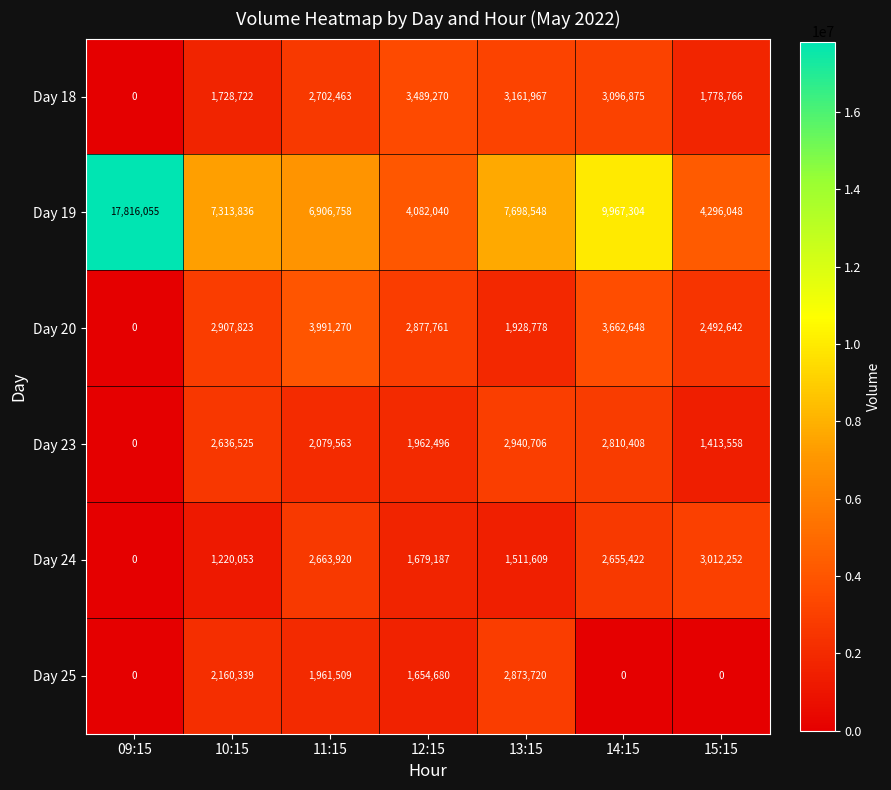

What is the difference between the highest and lowest values at 09:15?

17816055